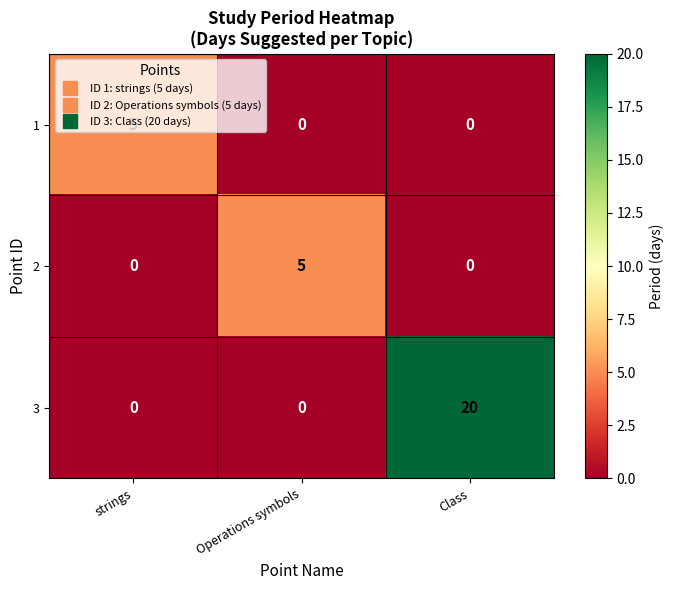

What is the maximum value shown in the chart?

20